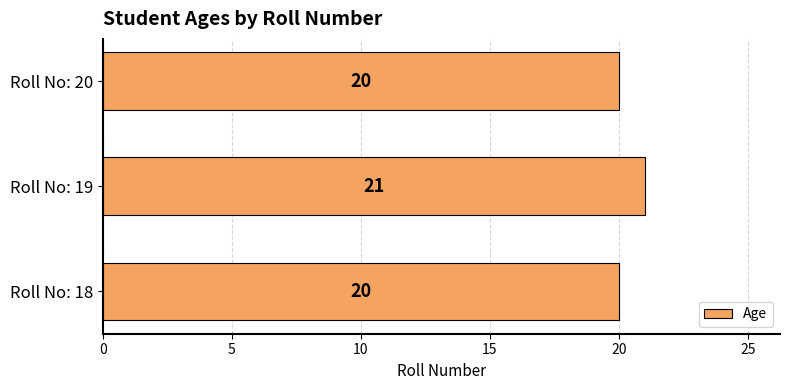

What is the sum of all values?

61